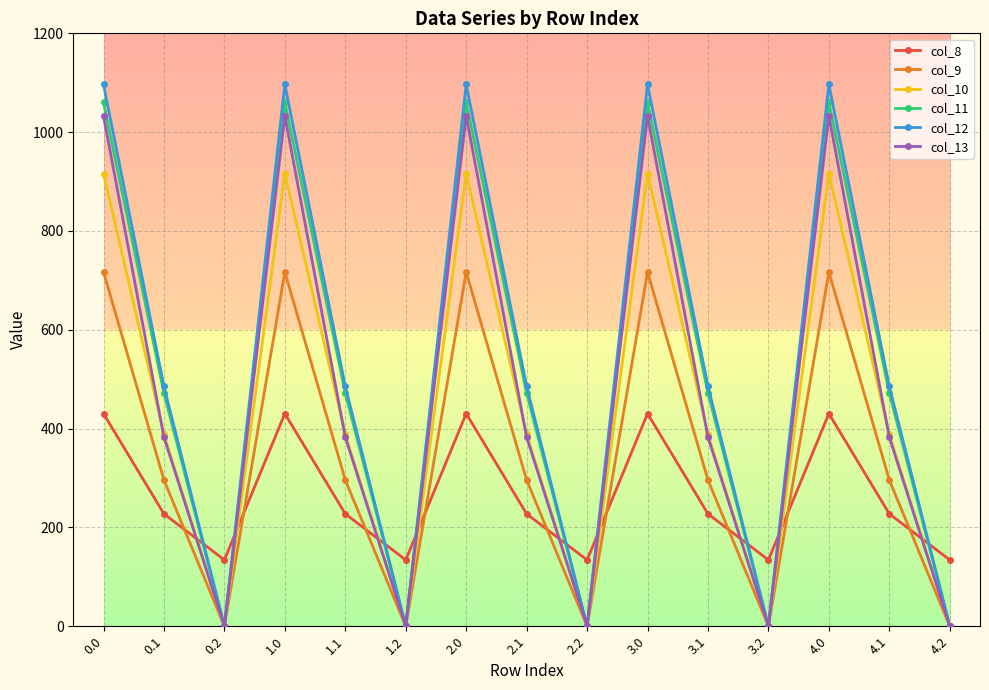

True or false: col_9 and col_8 cross at least once.

True